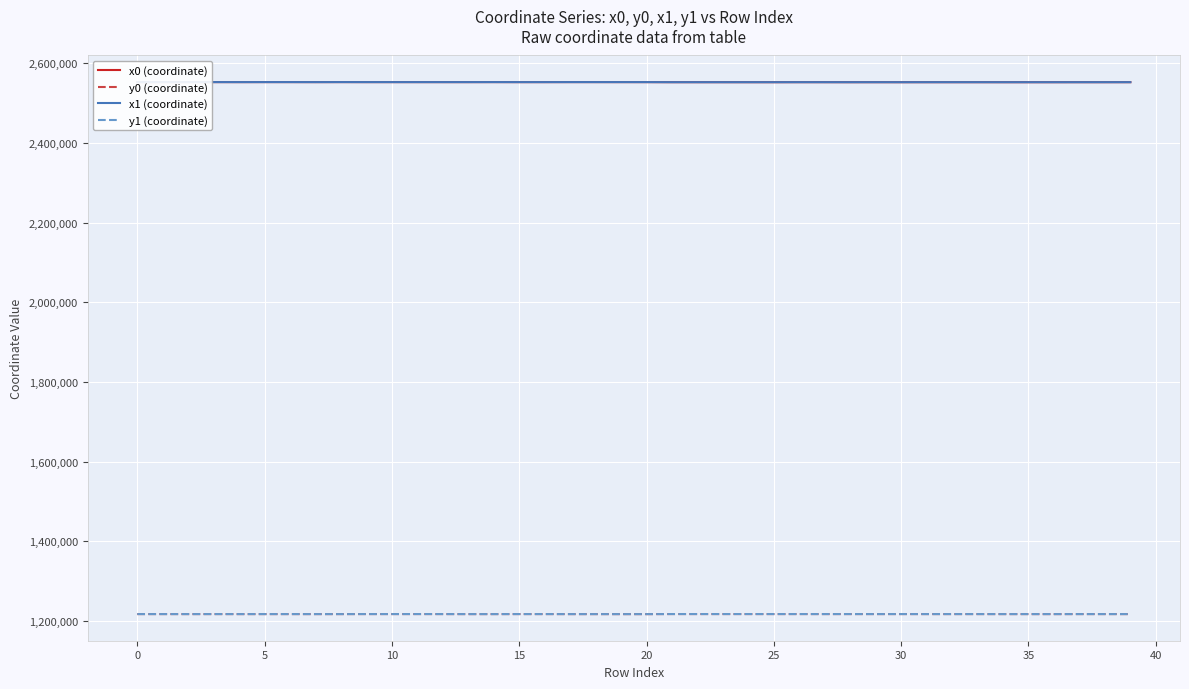

What is the lowest value of the x0 (coordinate) series?

2552731.5